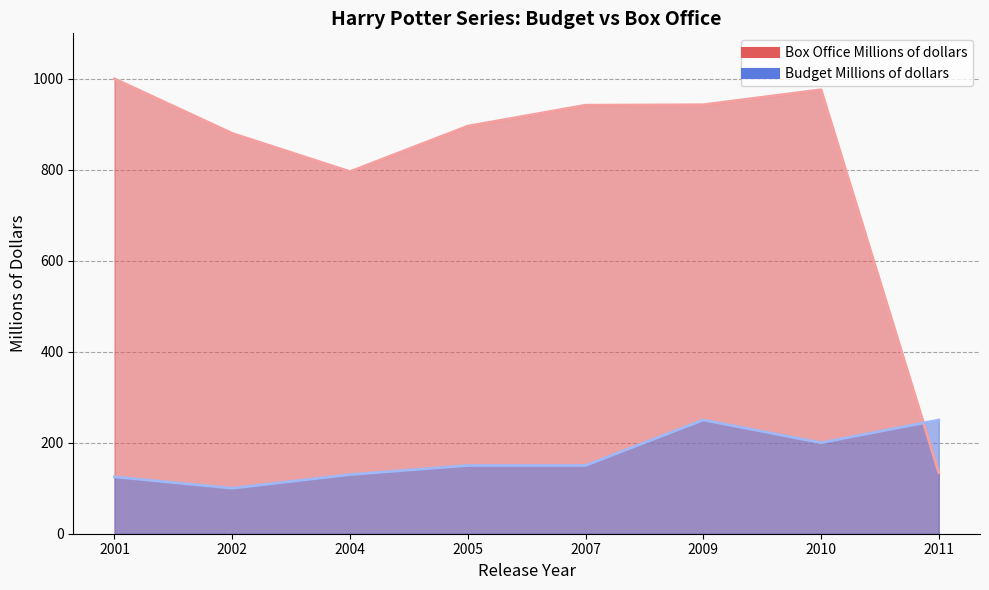

How many data points in Budget Millions of dollars are less than 150?

3